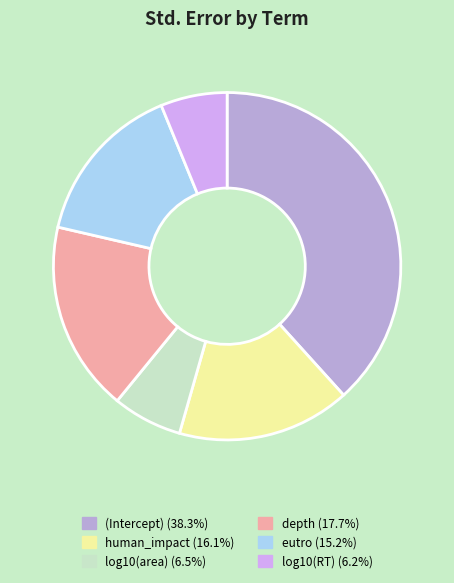

How many segments does this pie chart have?

6